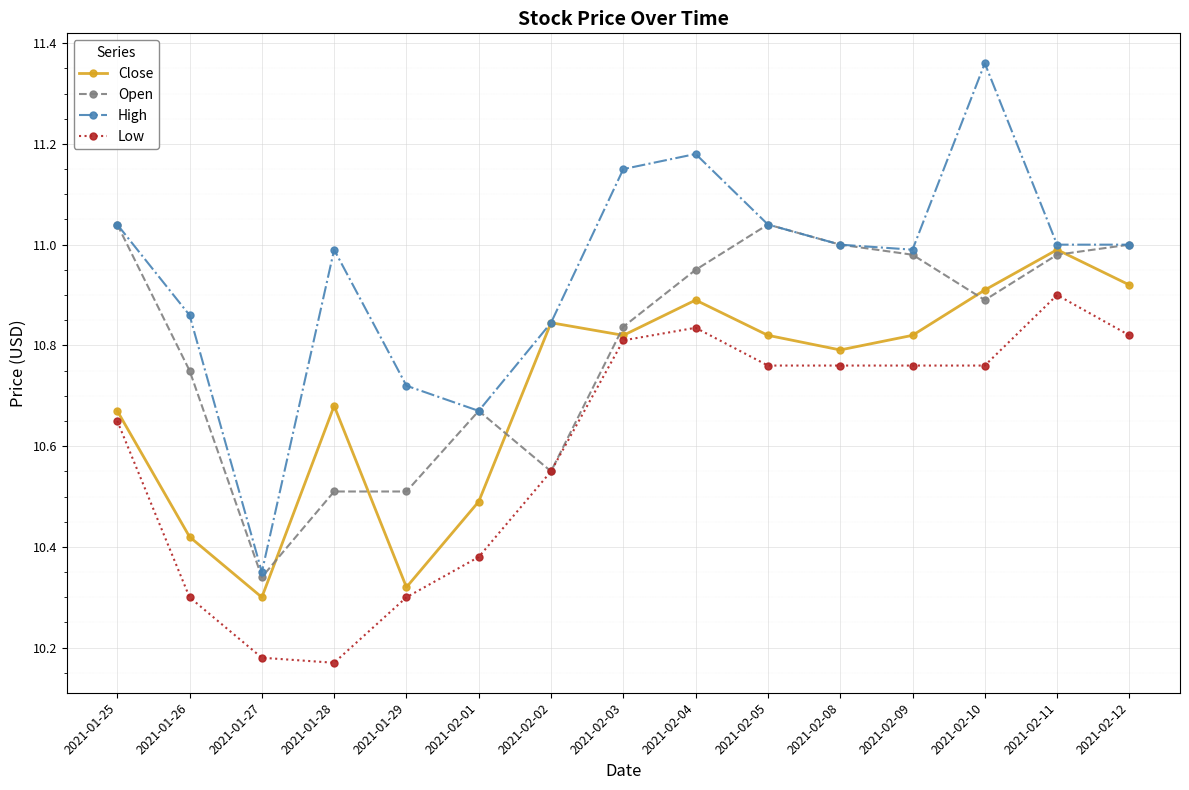

Which label corresponds to the largest value in the chart?

2021-02-10